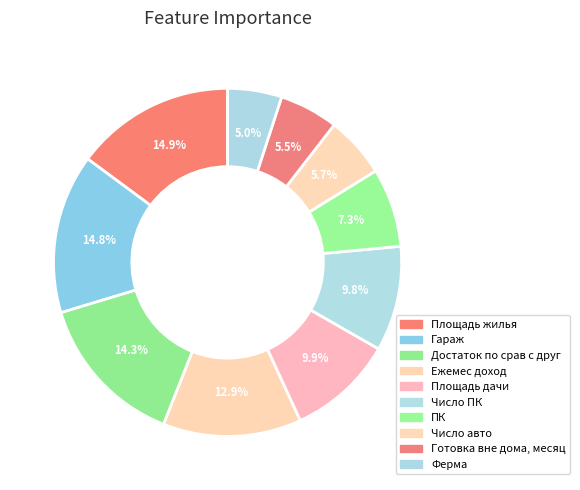

To the nearest percent, what is the difference between the Число авто and Площадь дачи slice percentages?

4%